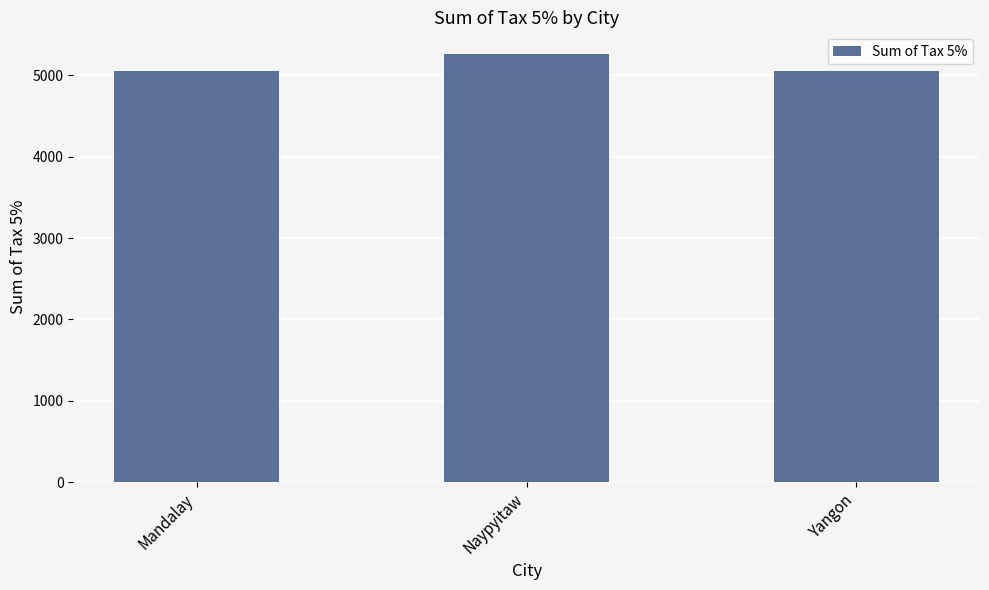

Approximately how many times larger is the value at Yangon compared to Mandalay?

1.0